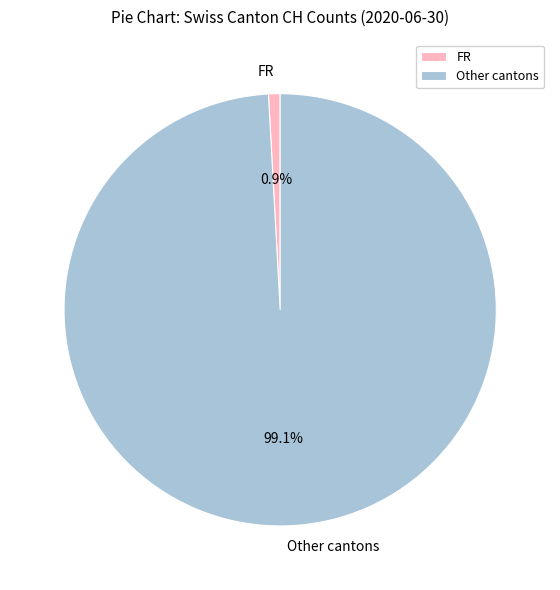

Rank the categories by value from lowest to highest.

FR, Other cantons